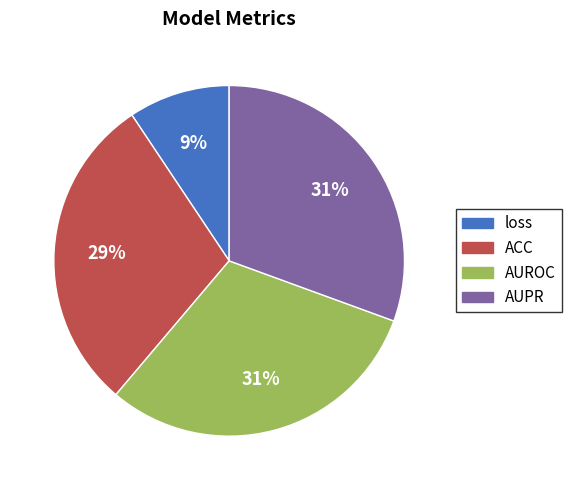

To the nearest percent, what is the combined percentage of AUROC and ACC?

60%